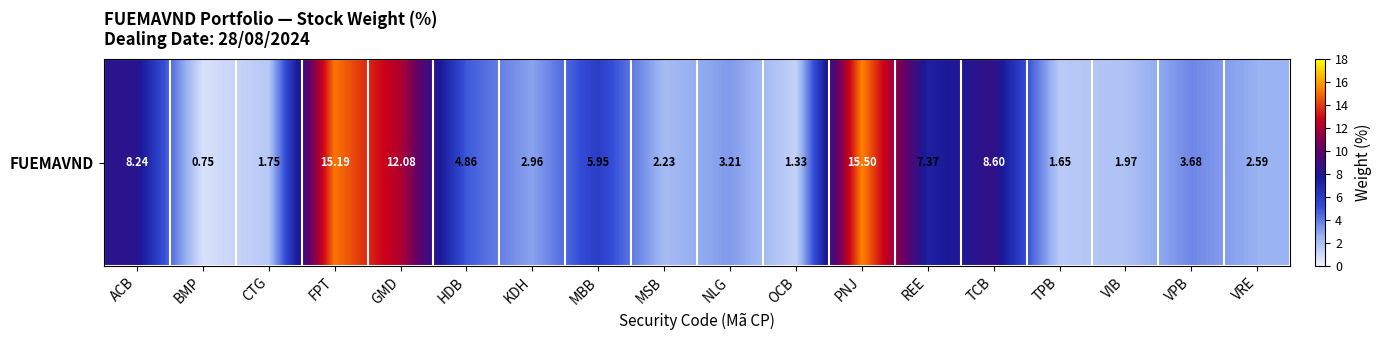

What is the difference between the maximum and minimum values?

14.8